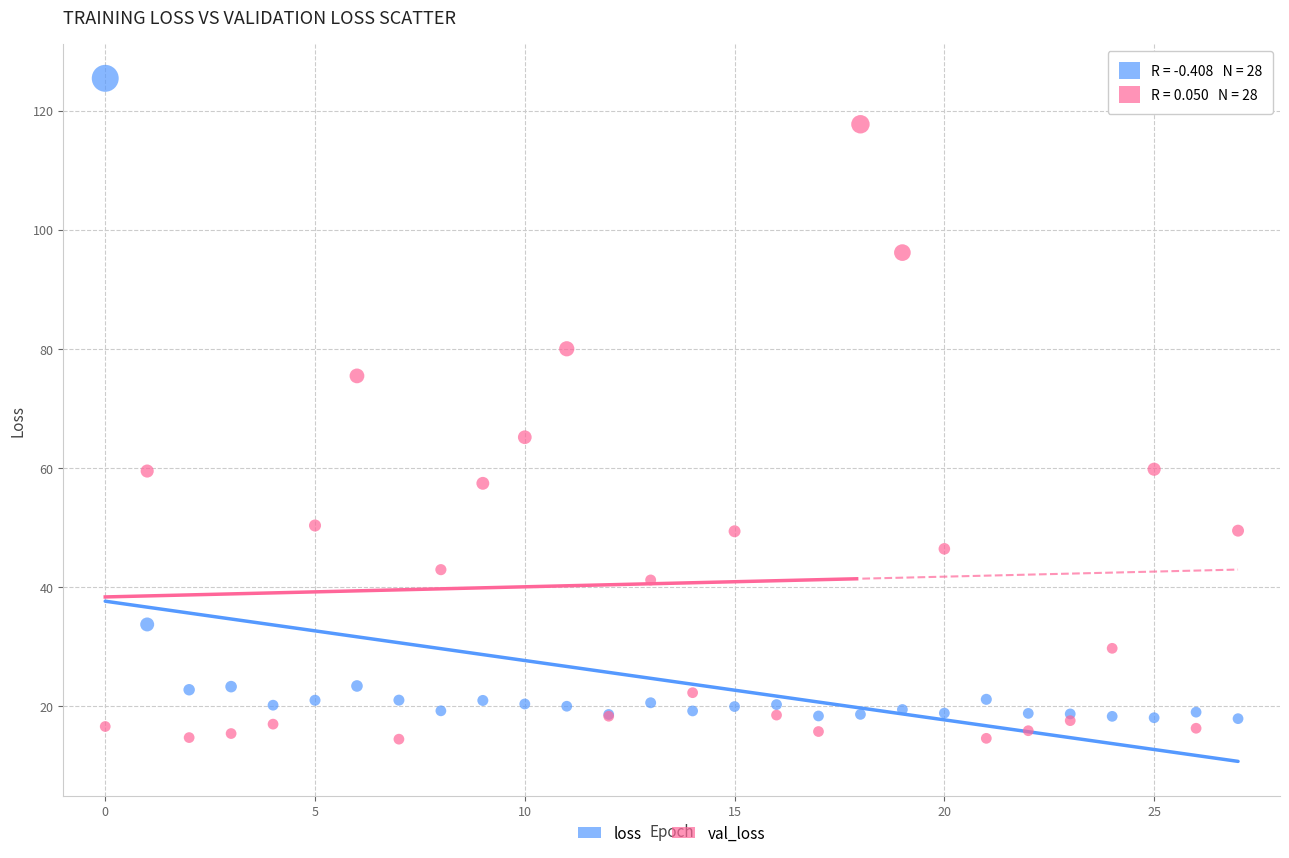

Which series has the largest Y range (max minus min)?

loss